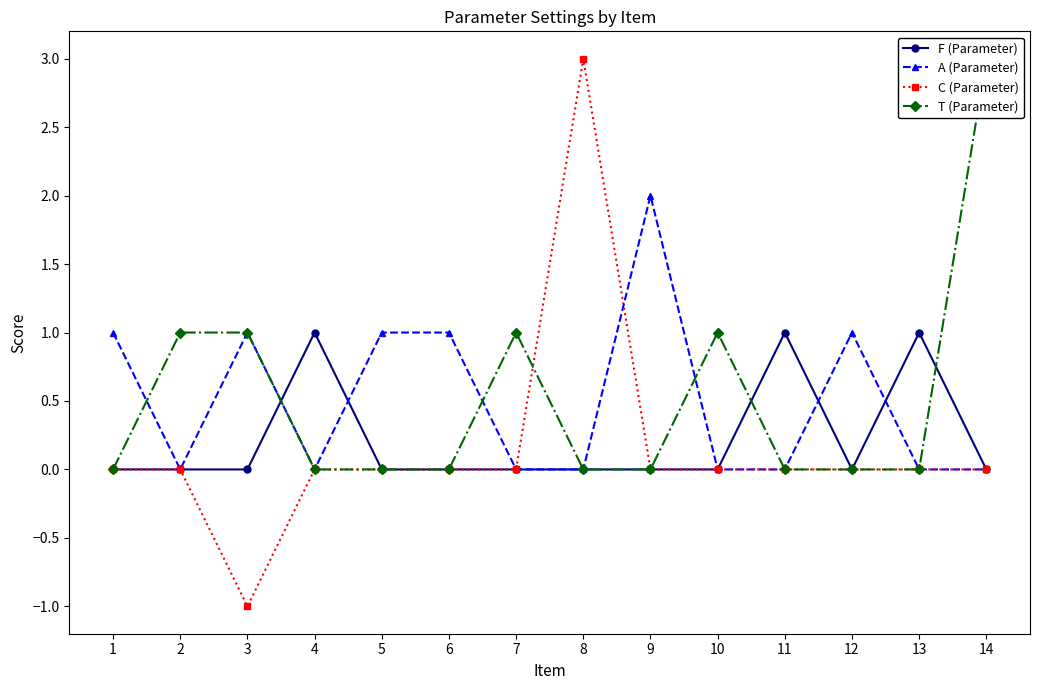

What are all the series names shown in the legend?

F (Parameter), A (Parameter), C (Parameter), T (Parameter)